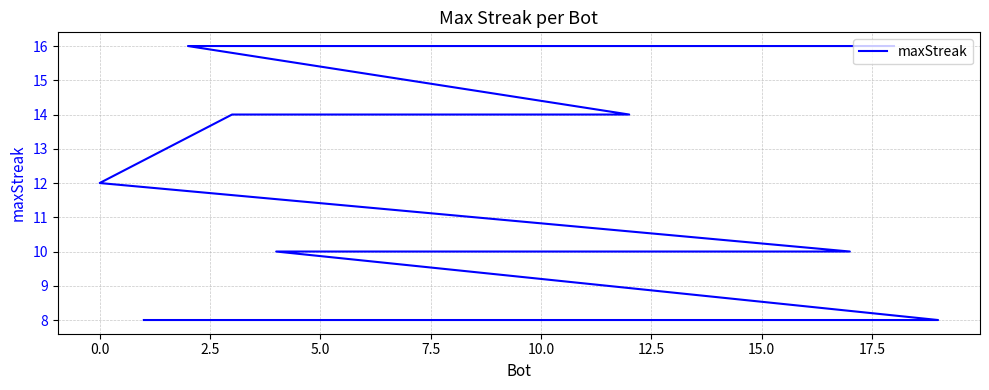

What is the difference between the maximum and minimum values?

8